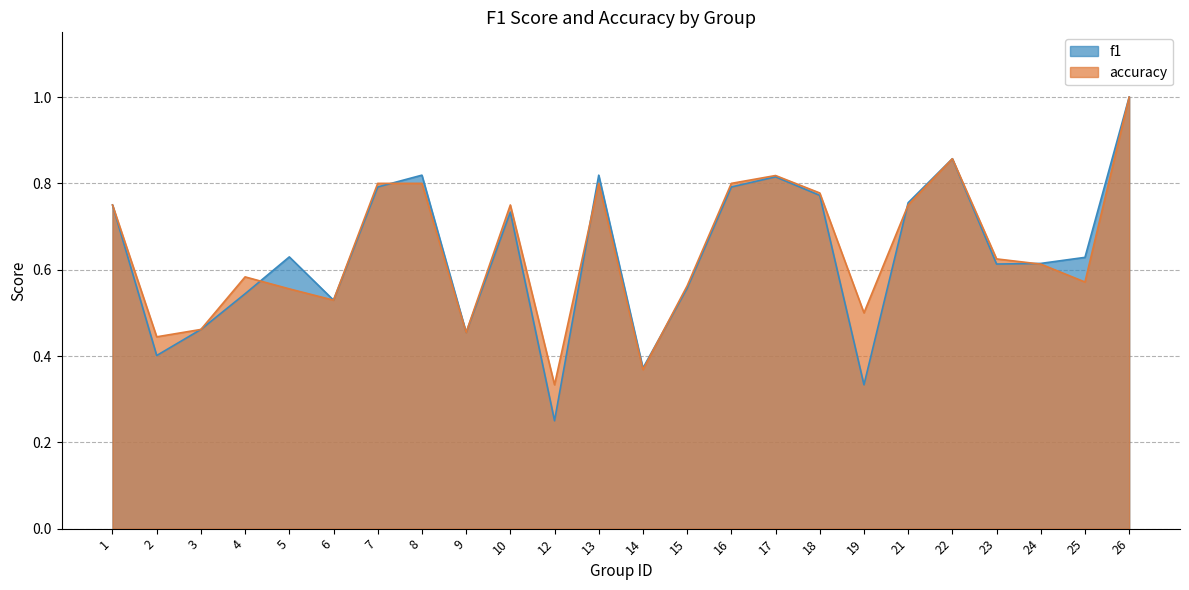

At which label does f1 reach its minimum?

12